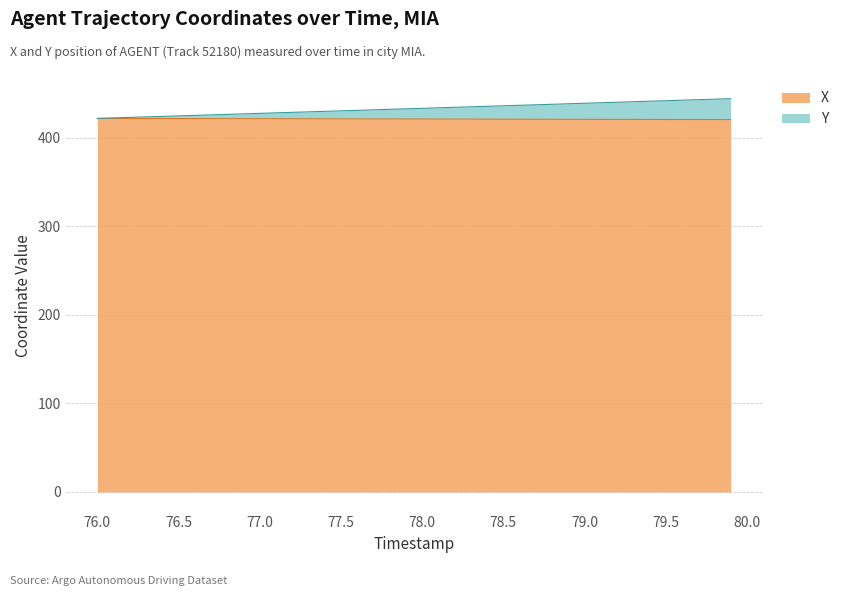

What is the value of the Y point at the 22nd from the left?

434.1